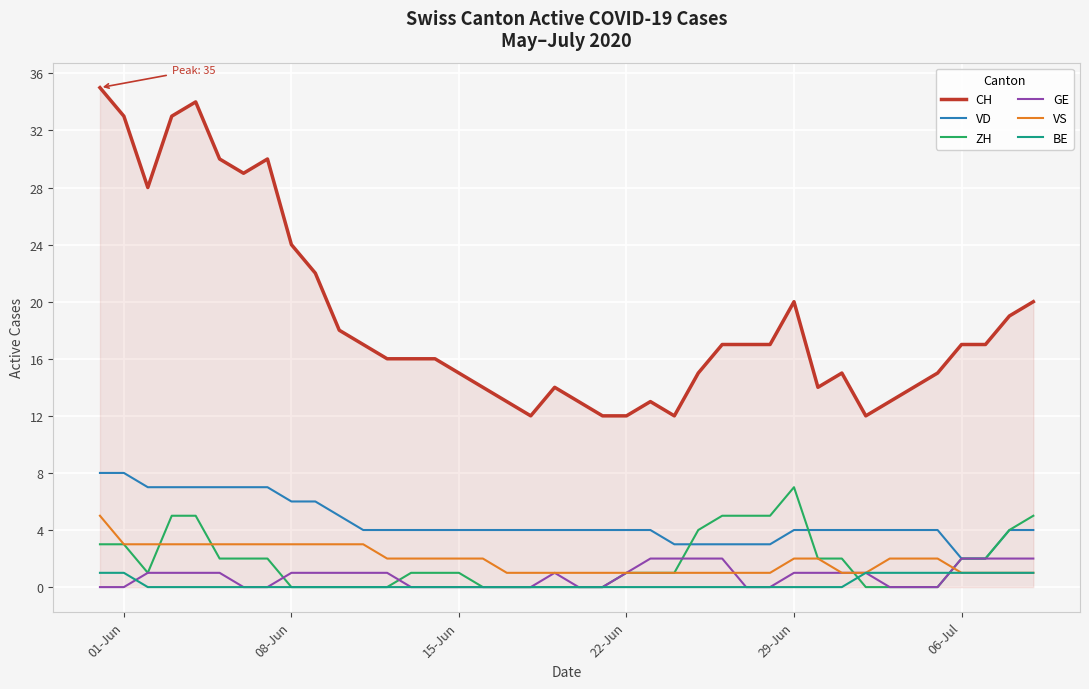

Which series has the largest total across all categories?

CH